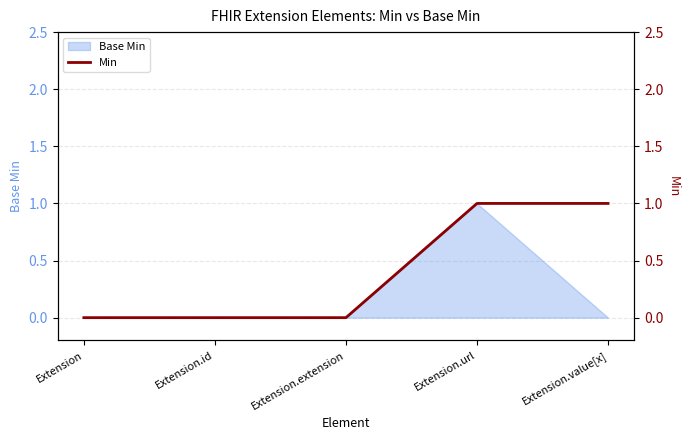

Count the number of categories in the chart.

5